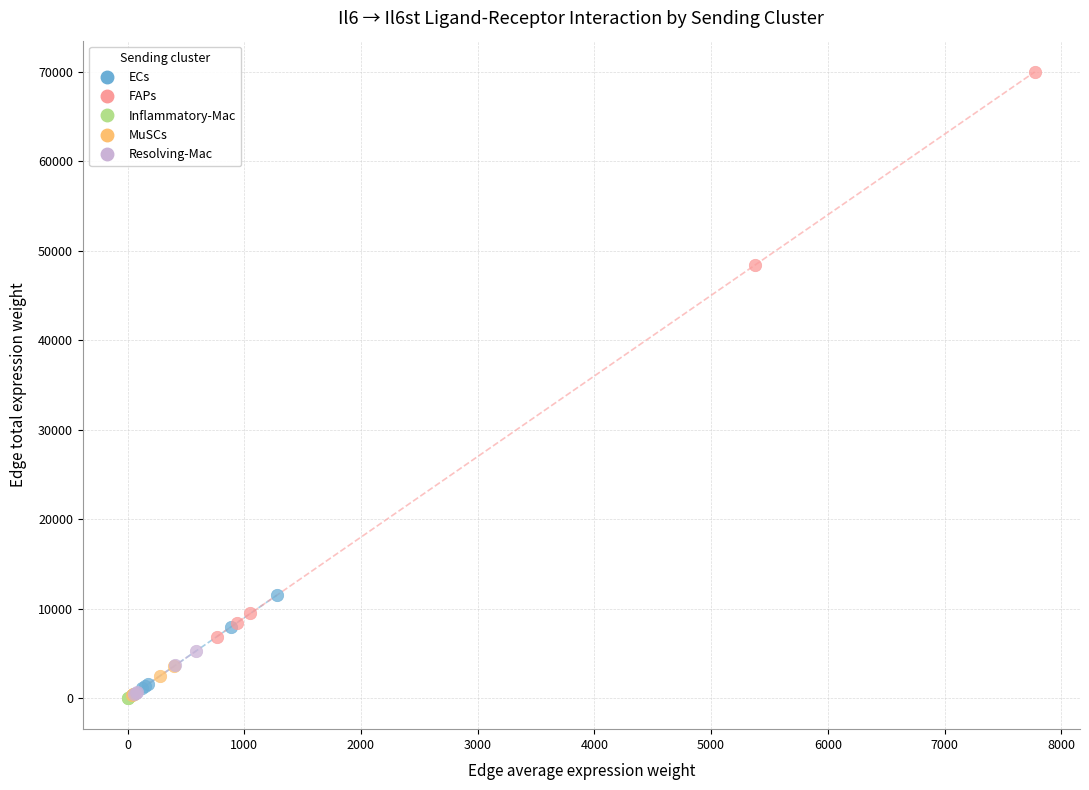

Which series has the largest Y range (max minus min)?

FAPs